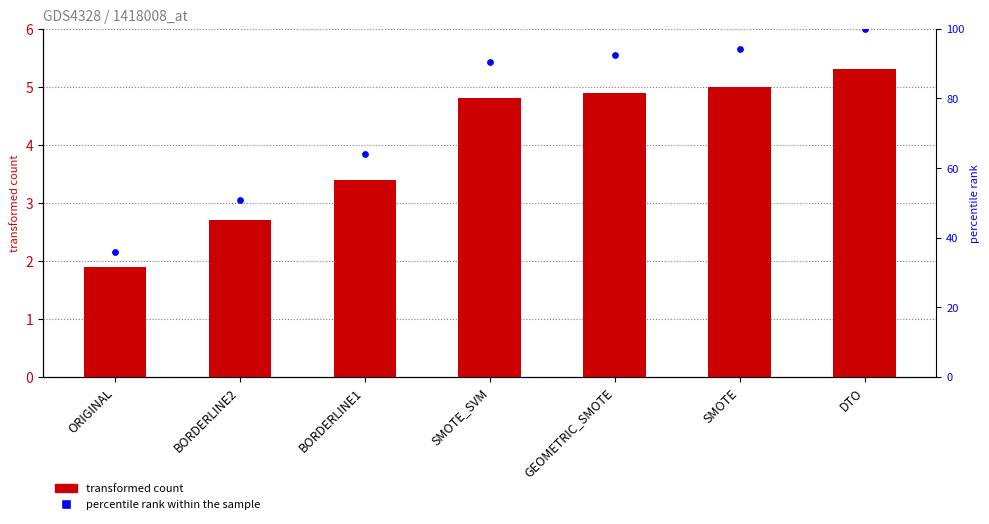

Is the value of col_1 at DTO greater than the value of percentile rank within the sample at BORDERLINE1?

No